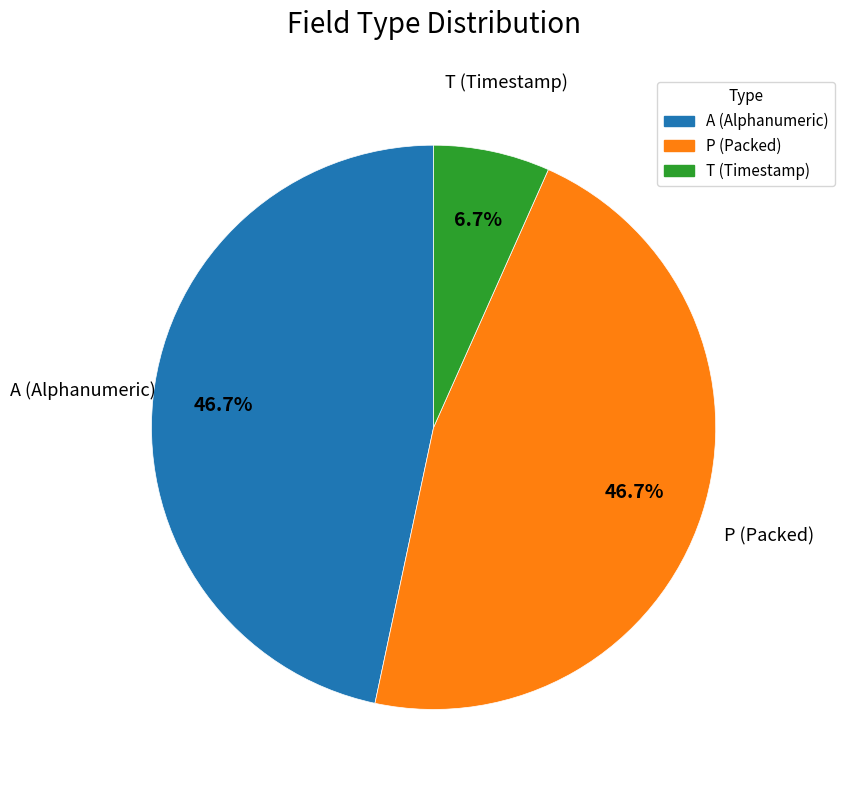

Approximately how many times larger is the value at P compared to A?

1.0